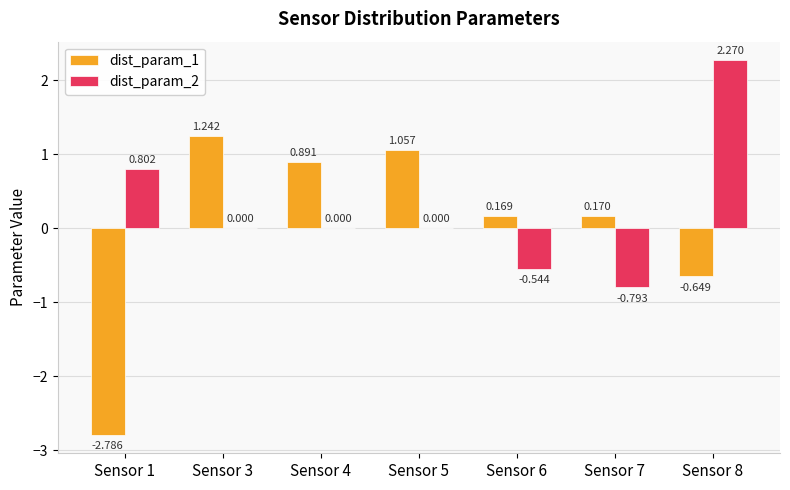

Is the value of dist_param_2 at Sensor 7 greater than the value of dist_param_1 at Sensor 1?

Yes